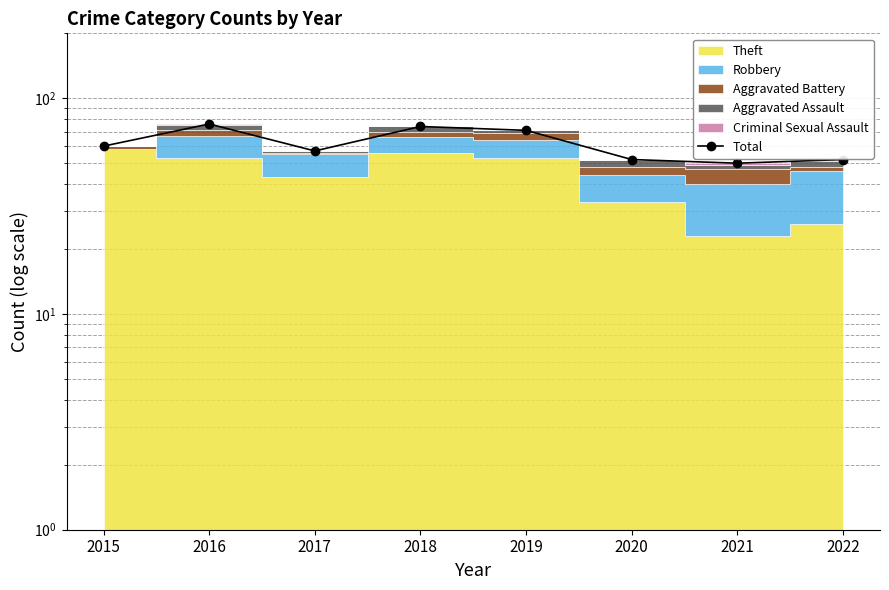

How many points are lower than both their immediate neighbors (excluding endpoints)?

2